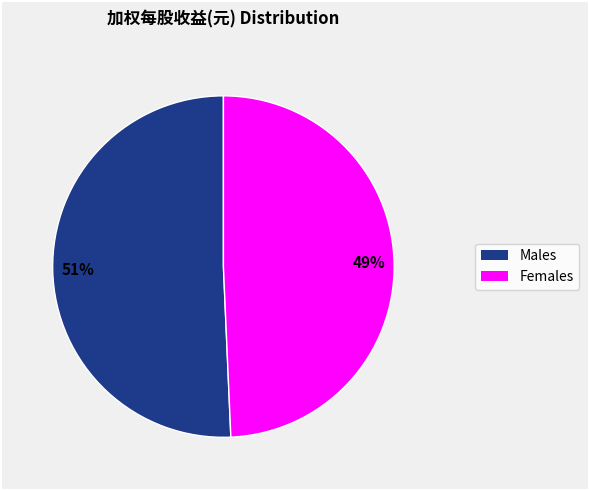

To the nearest percent, what is the average slice percentage?

50%